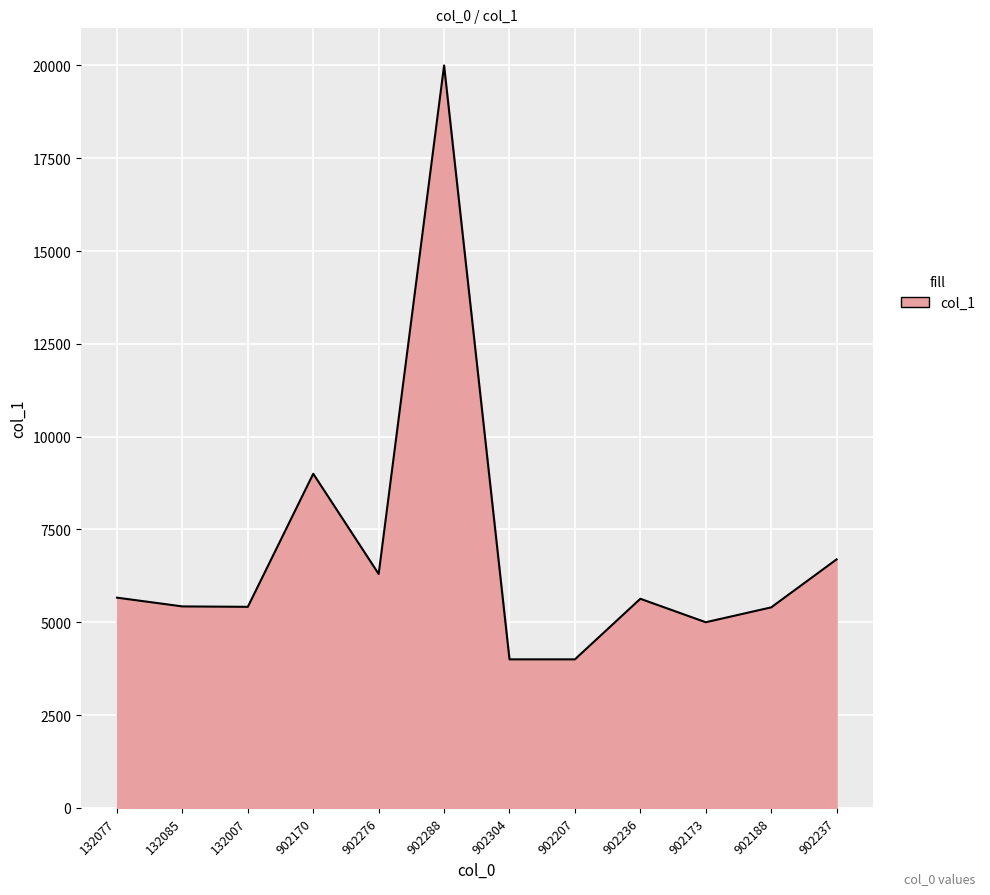

Which has a higher value, 902288 or 902170?

902288